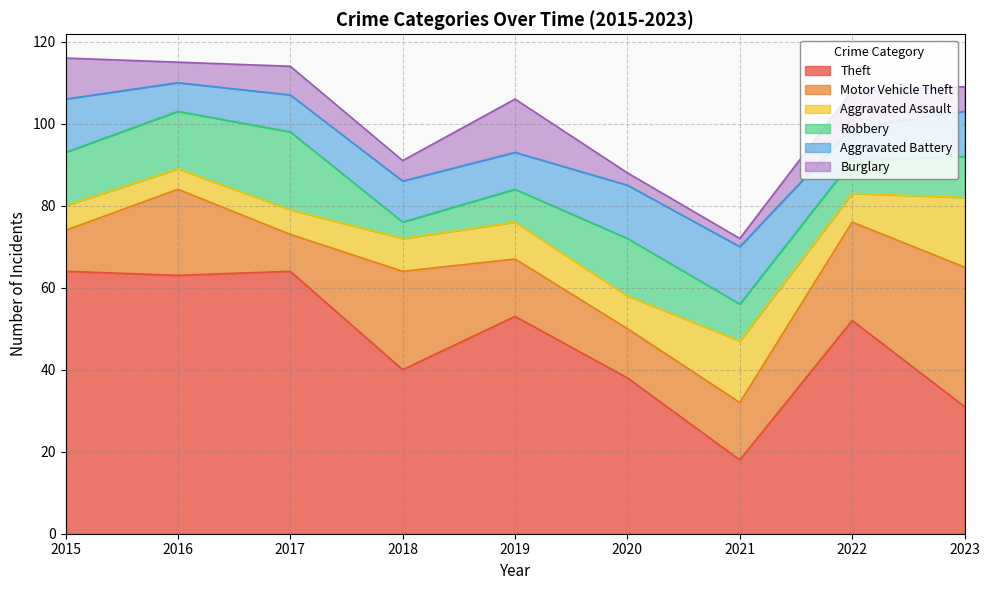

At which label does Theft first exceed 52?

2015